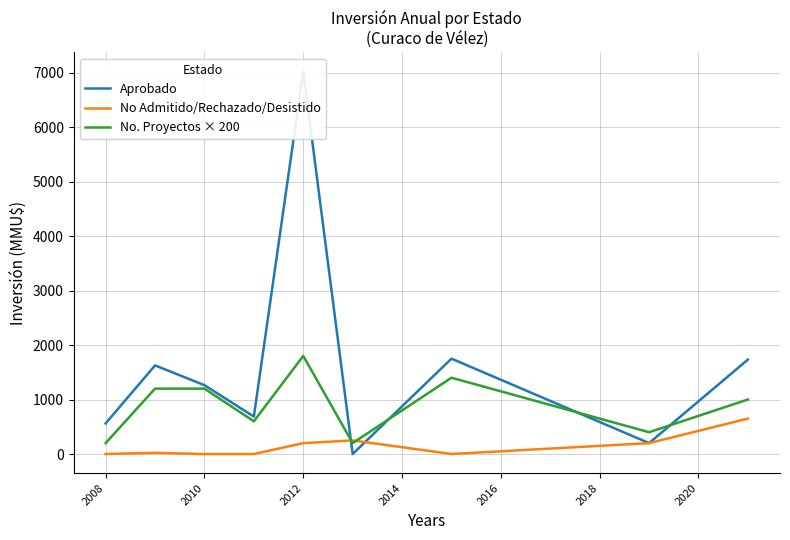

True or false: No. Proyectos × 200 has a value of 1200 at 2010.

True